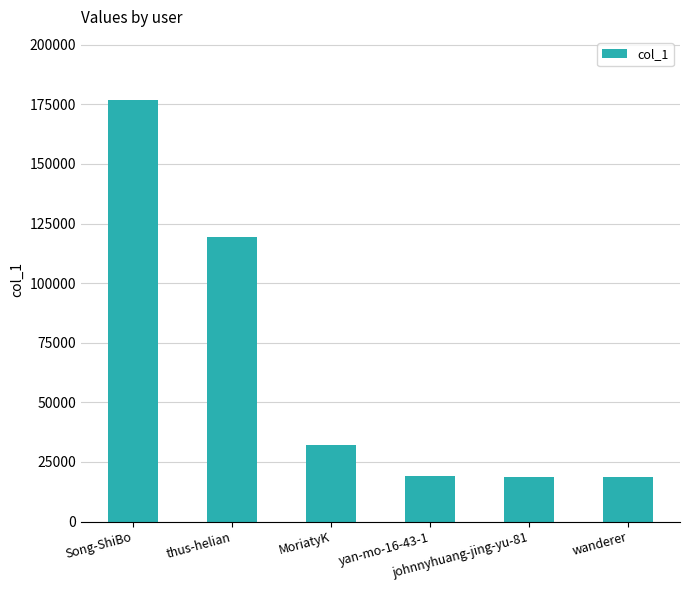

What is the change in value from thus-helian to MoriatyK?

-87348